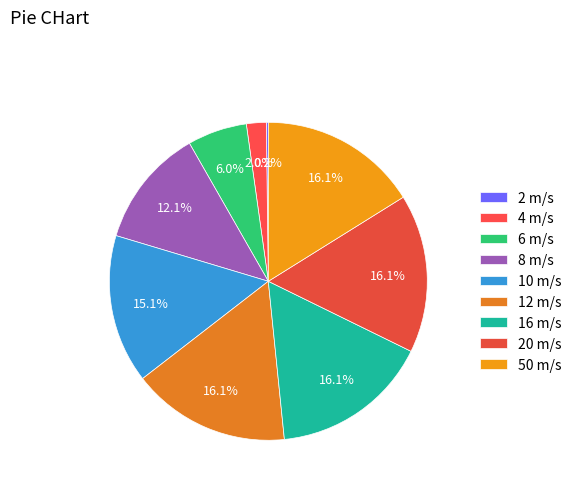

What is the largest slice in the pie chart?

12 m/s